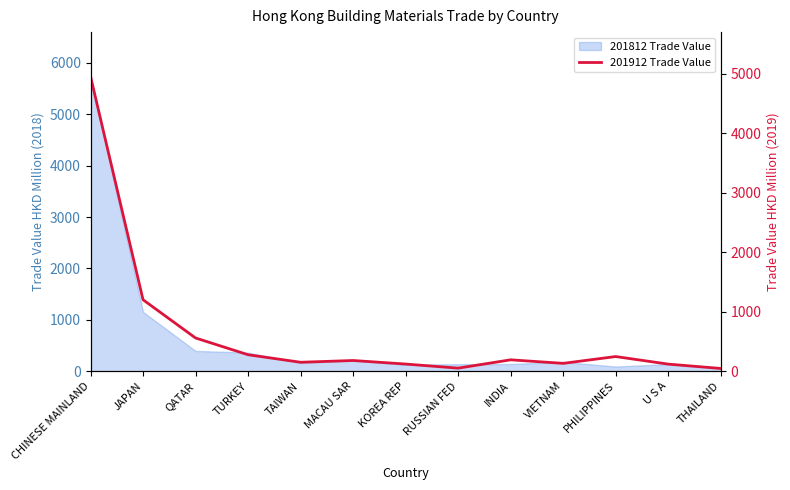

Between JAPAN and VIETNAM, which is larger?

JAPAN